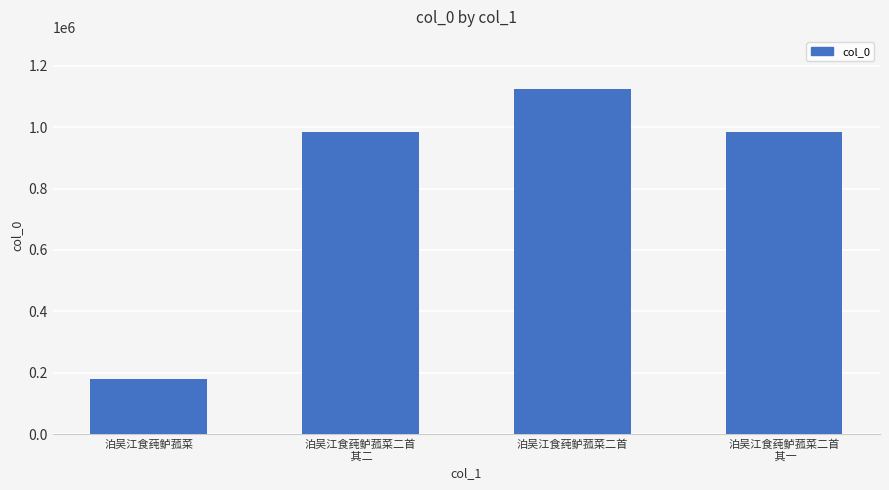

The value at 泊吴江食莼鲈菰菜二首 is 1125541. True or false?

True